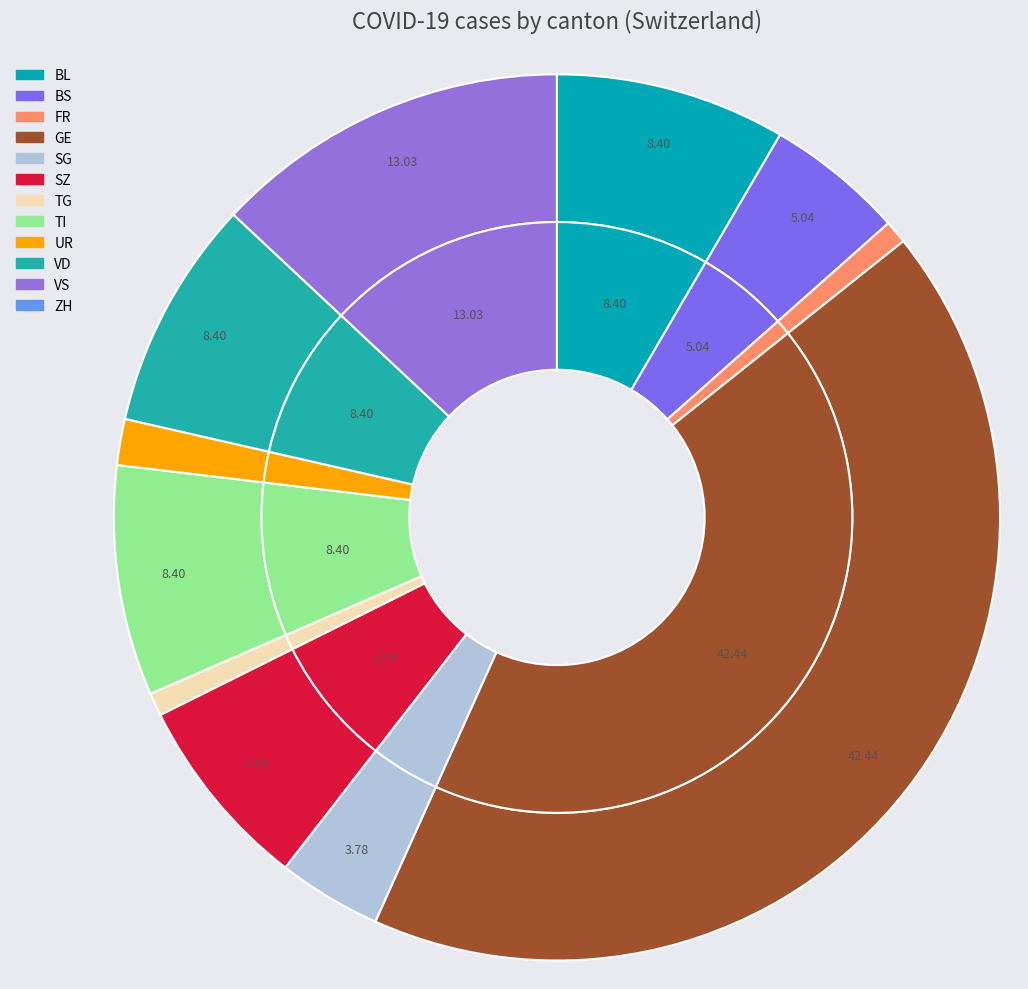

To the nearest percent, what is the difference between the largest and smallest slice percentages?

42%